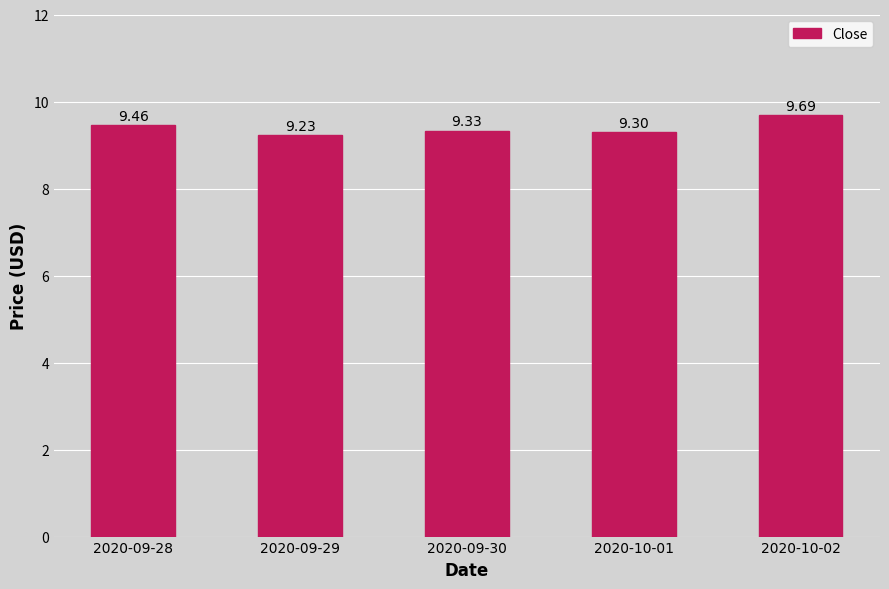

Is it true that the value at 2020-09-29 is 9.2?

True